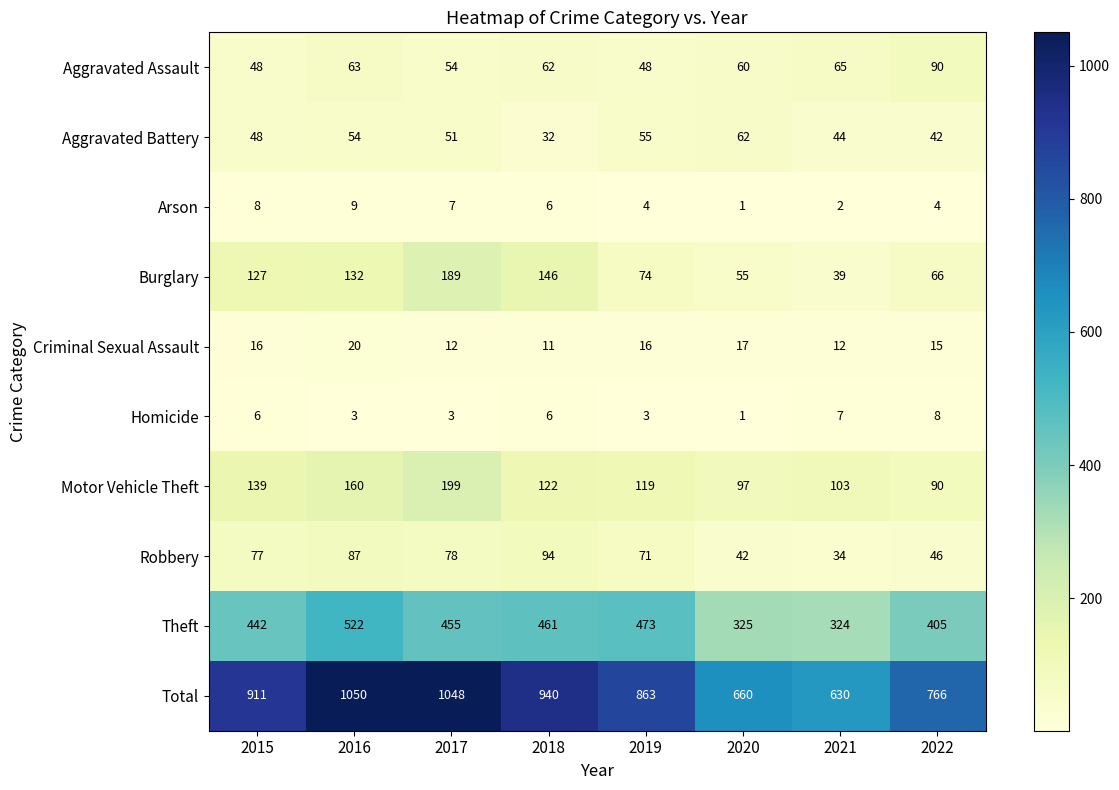

Where is Robbery nearest to the value 64?

2019